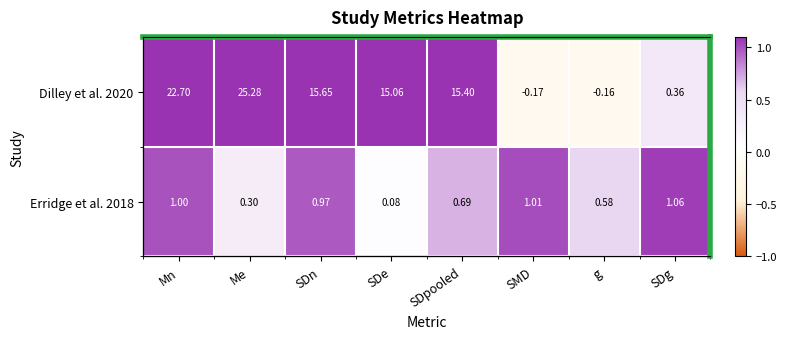

The value of Erridge et al. 2018 at SMD is 1.6. True or false?

False